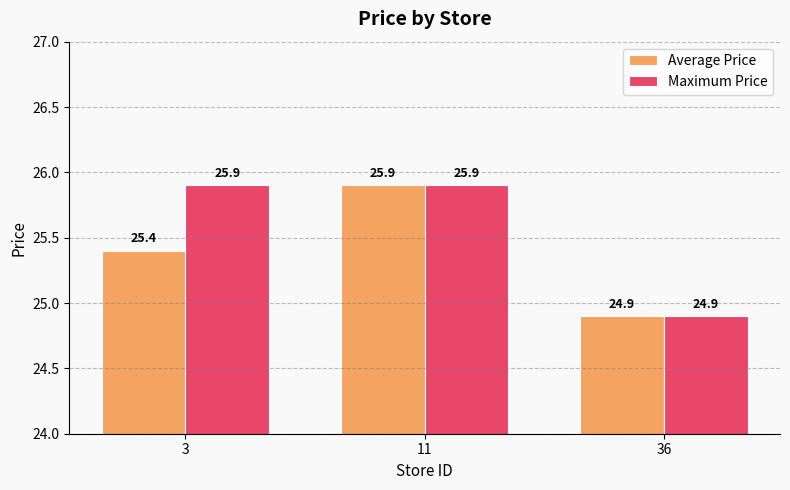

List the labels in order of Average Price value, largest first.

11, 3, 36